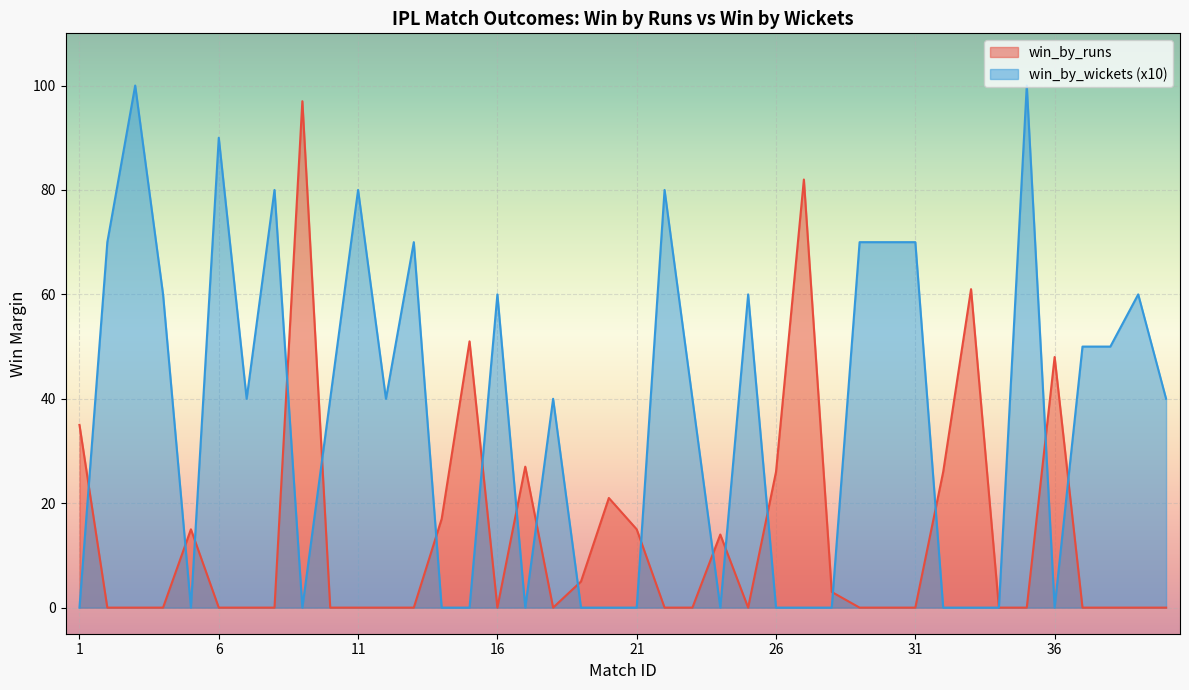

What is the difference between the maximum and minimum values in the win_by_wickets series?

100